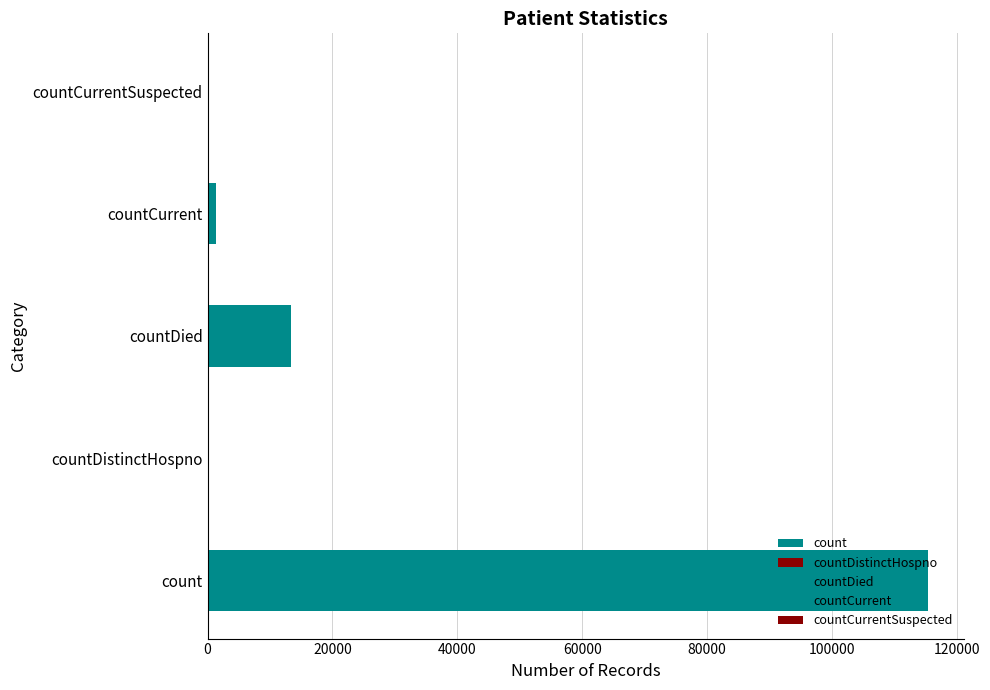

Reading left to right, list all the values displayed in this chart.

count=115379	countDistinctHospno=0	countDied=13343	countCurrent=1383	countCurrentSuspected=0